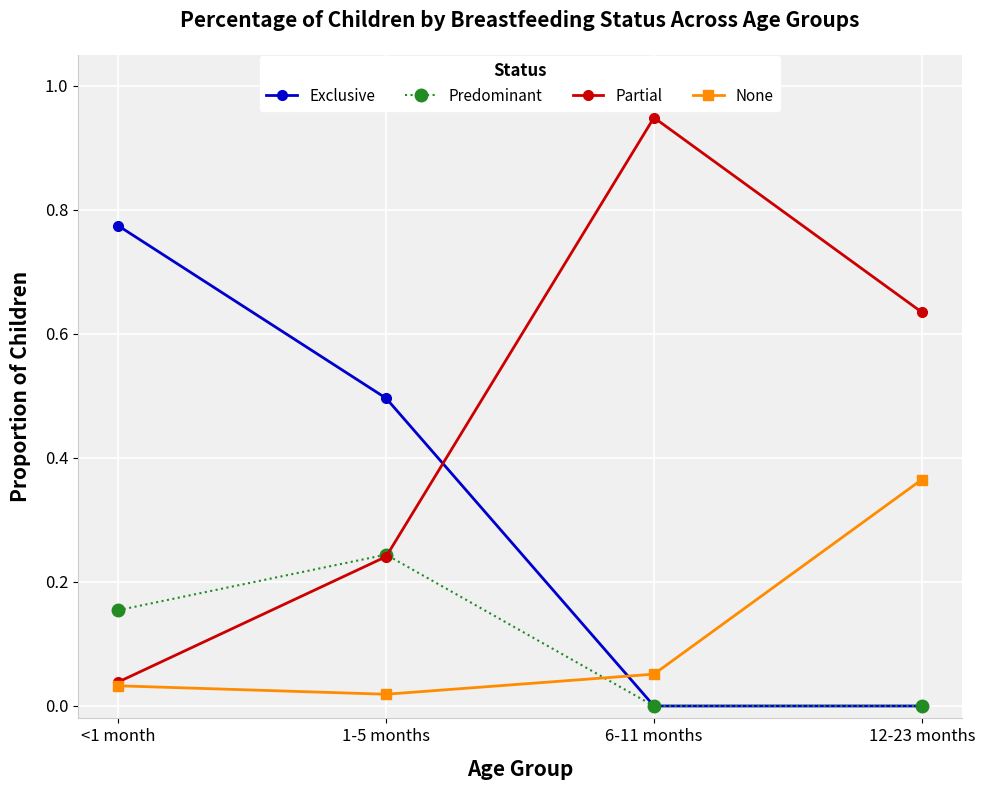

Which series ends up on top after the final intersection of Predominant and Partial?

Partial